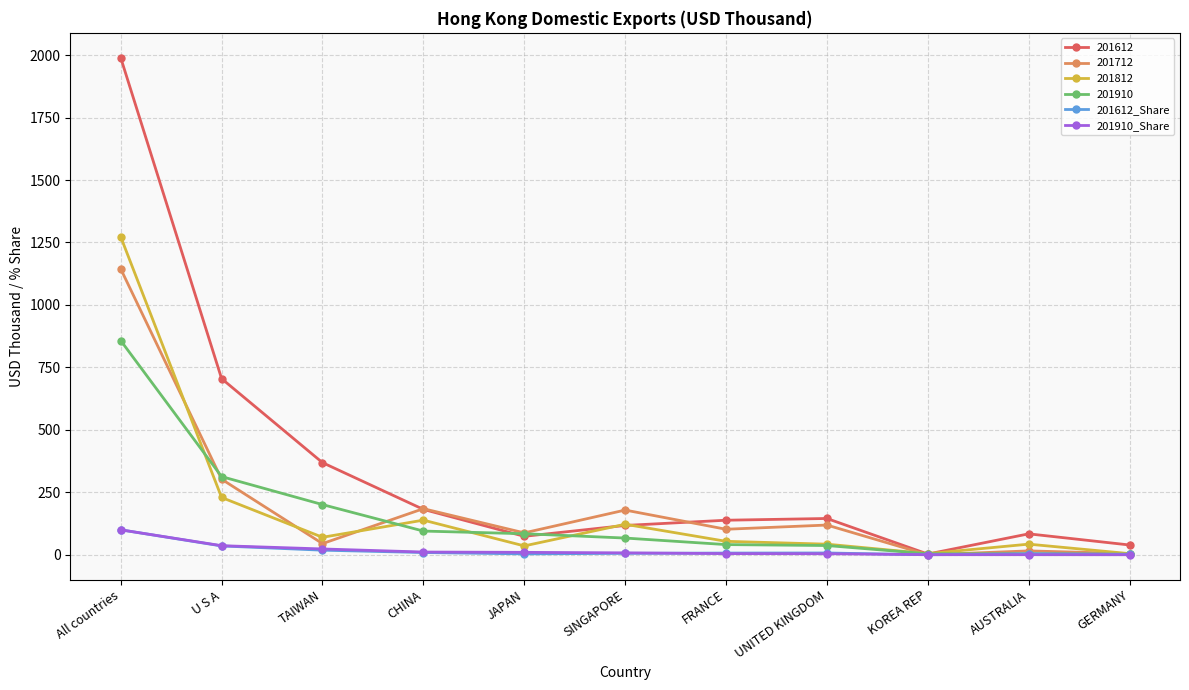

What is the spread (max minus min) of values at CHINA?

175.5